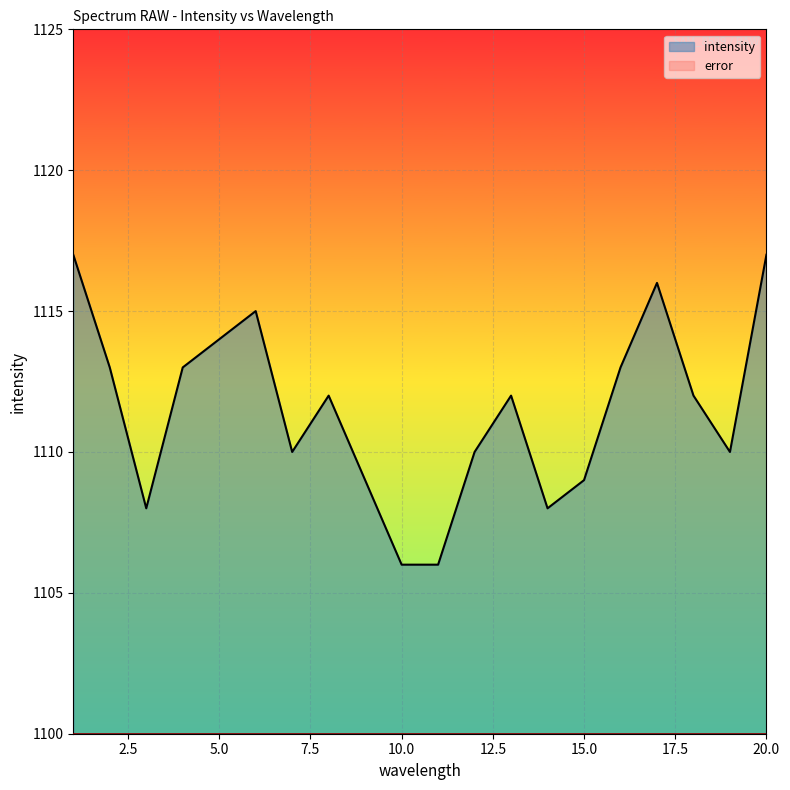

List the labels in order of value, largest first.

1, 20, 17, 6, 5, 2, 4, 16, 8, 13, 18, 7, 12, 19, 9, 15, 3, 14, 10, 11